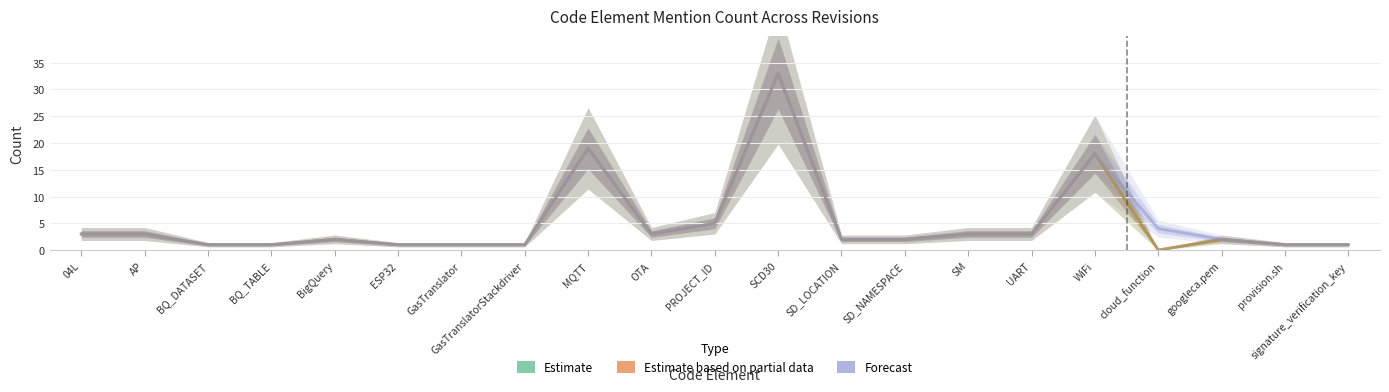

Reading left to right, extract all data points from this chart.

Estimate: 04L=3	AP=3	BQ_DATASET=1	BQ_TABLE=1	BigQuery=2	ESP32=1	GasTranslator=1	GasTranslatorStackdriver=1	MQTT=19	OTA=3	PROJECT_ID=5	SCD30=33	SD_LOCATION=2	SD_NAMESPACE=2	SM=3	UART=3	WiFi=18	cloud_function=0	googleca.pem=2	provision.sh=1	signature_verification_key=1
Estimate based on partial data: 04L=3	AP=3	BQ_DATASET=1	BQ_TABLE=1	BigQuery=2	ESP32=1	GasTranslator=1	GasTranslatorStackdriver=1	MQTT=19	OTA=3	PROJECT_ID=5	SCD30=33	SD_LOCATION=2	SD_NAMESPACE=2	SM=3	UART=3	WiFi=18	cloud_function=0	googleca.pem=2	provision.sh=1	signature_verification_key=1
Forecast: 04L=3	AP=3	BQ_DATASET=1	BQ_TABLE=1	BigQuery=2	ESP32=1	GasTranslator=1	GasTranslatorStackdriver=1	MQTT=19	OTA=3	PROJECT_ID=5	SCD30=33	SD_LOCATION=2	SD_NAMESPACE=2	SM=3	UART=3	WiFi=18	cloud_function=4	googleca.pem=2	provision.sh=1	signature_verification_key=1